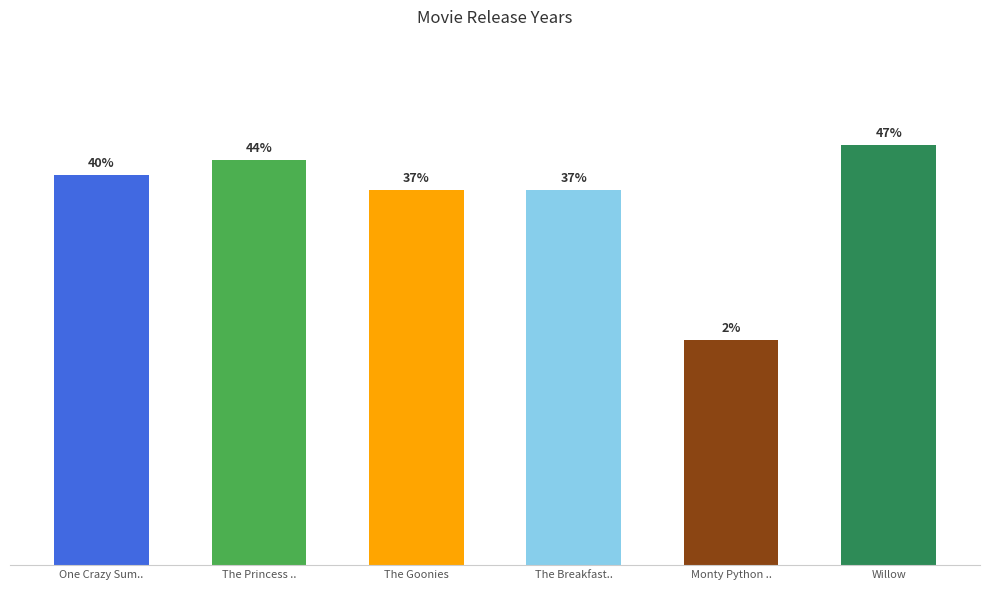

The chart shows a value of 2867 at The Princess ... True or false?

False